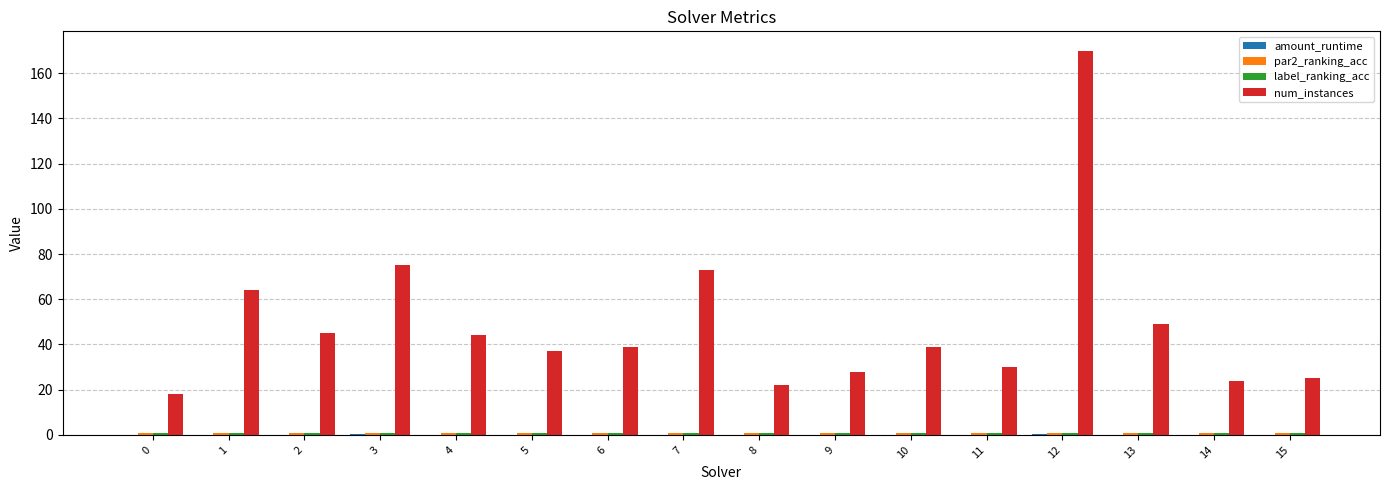

At which category does the chart reach its peak across all series?

12